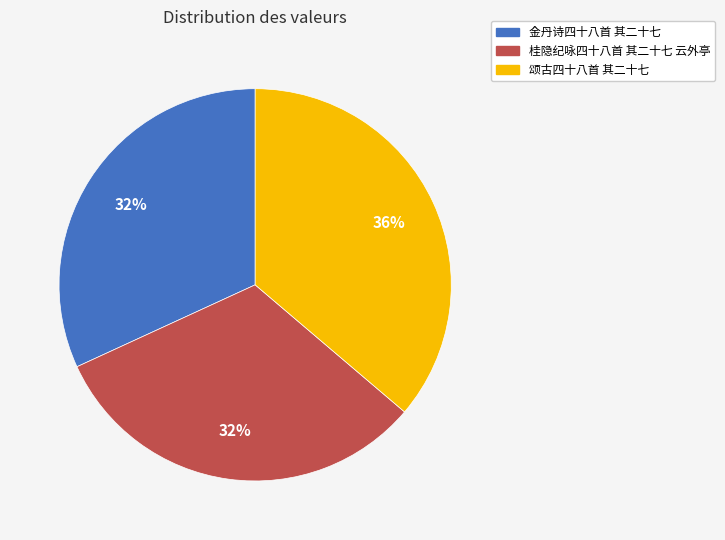

Count the number of slices in the pie.

3